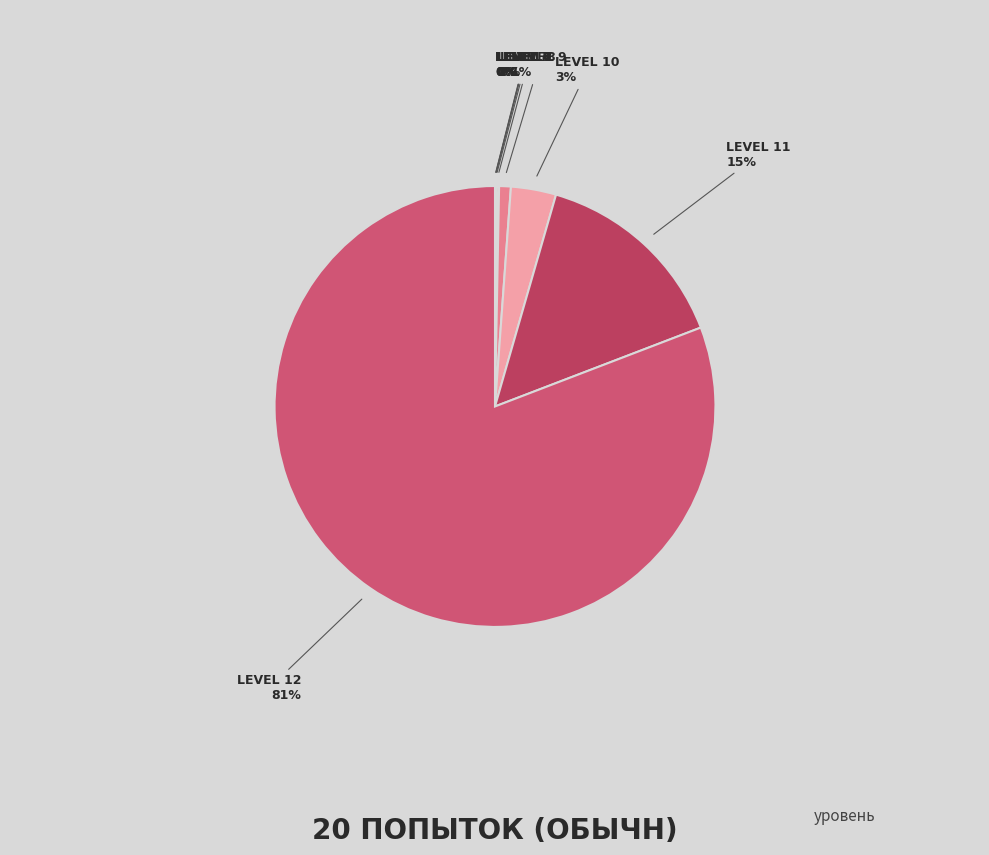

Rank the categories by value from lowest to highest.

4, 5, 6, 7, 8, 9, 10, 11, 12